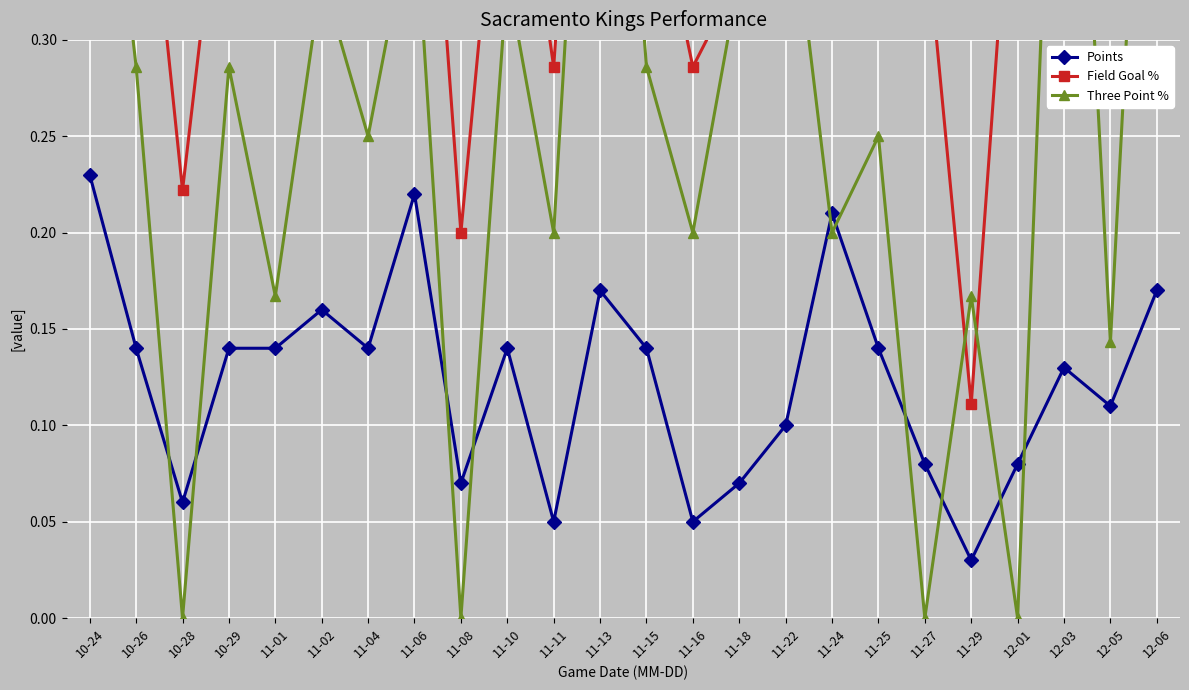

What is the difference between the maximum and second lowest values in the Three Point % series?

0.6